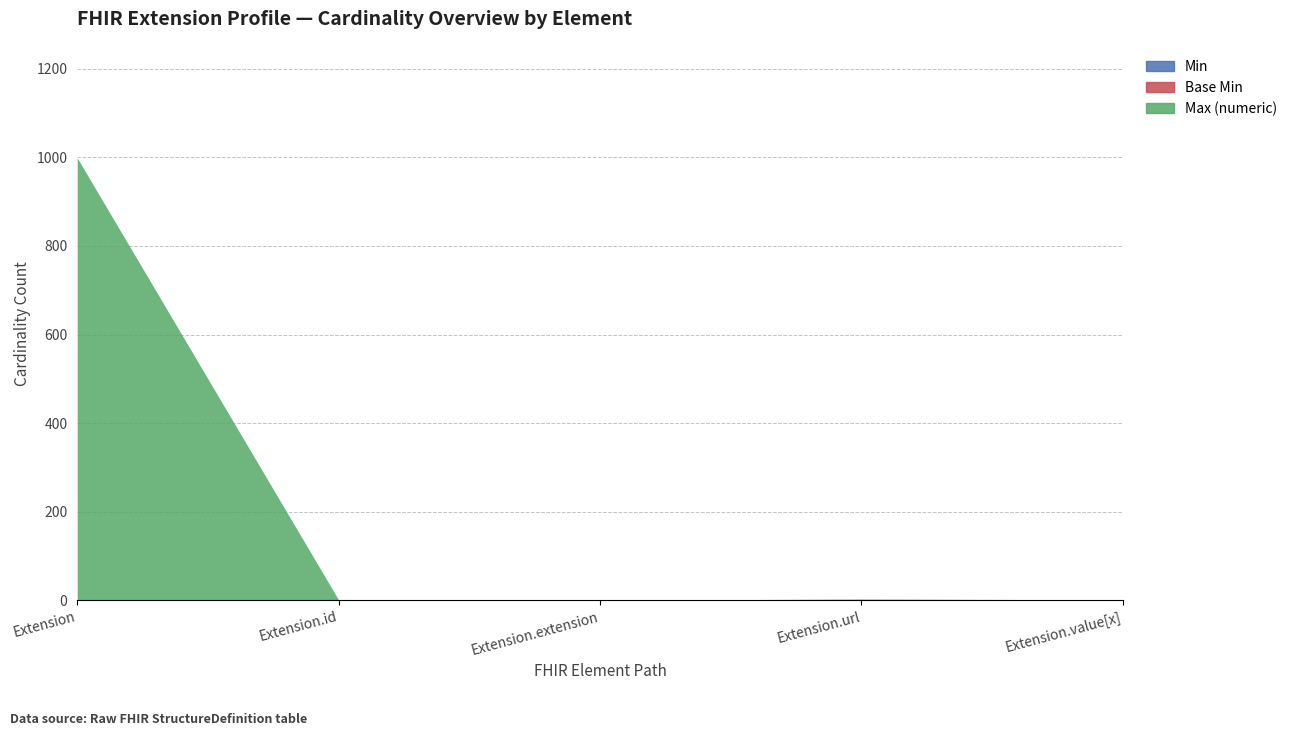

What is the difference between the maximum and minimum values in the Base Min series?

1